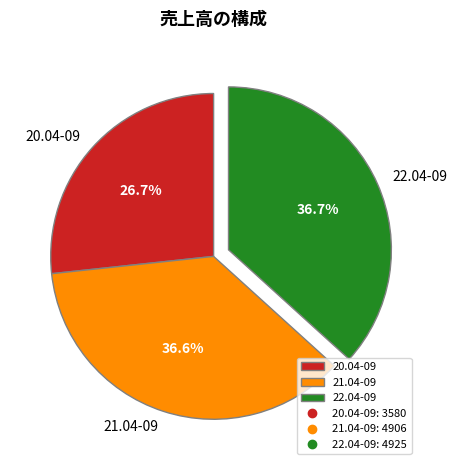

To the nearest percent, what is the difference between the largest and smallest slice percentages?

10%